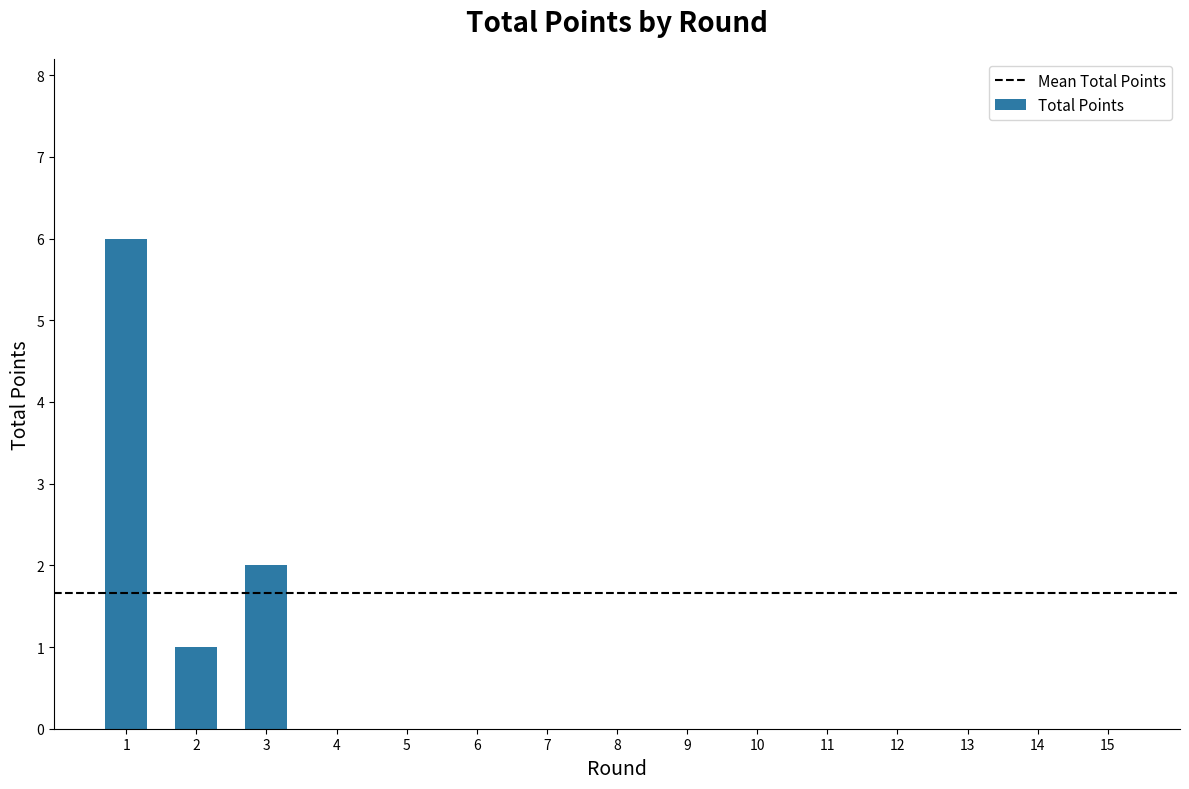

What is the change in value from 1 to 7?

-6